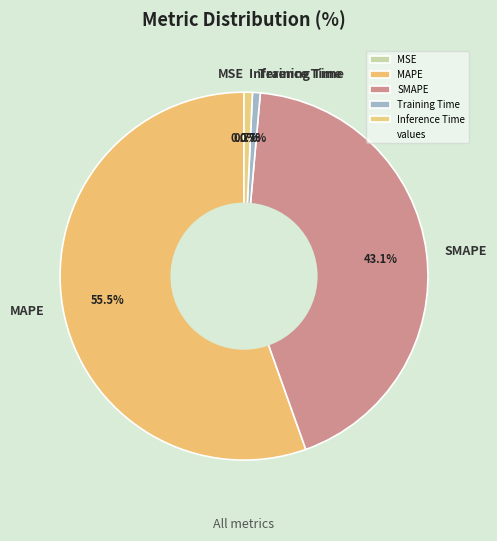

What is the largest slice in the pie chart?

MAPE